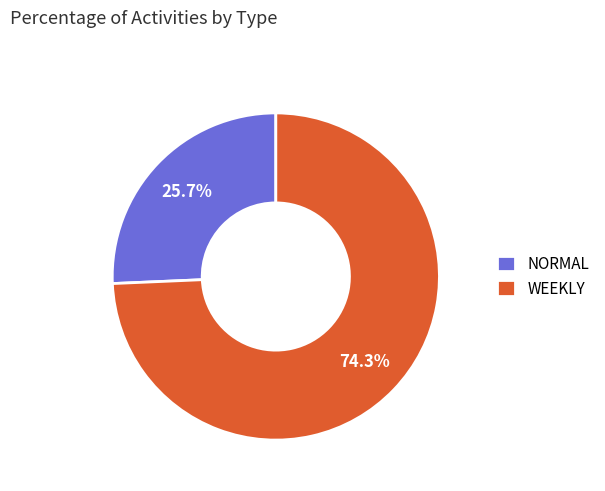

Count the number of slices in the pie.

2